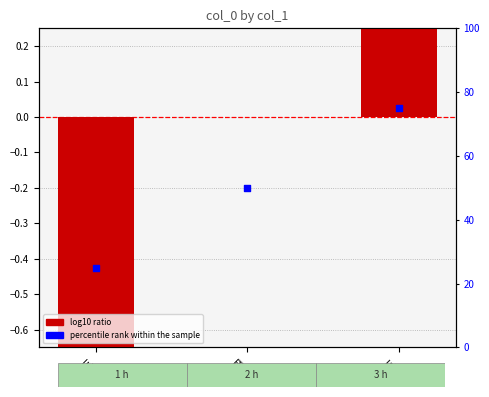

At how many categories does at least one series exceed 25?

2